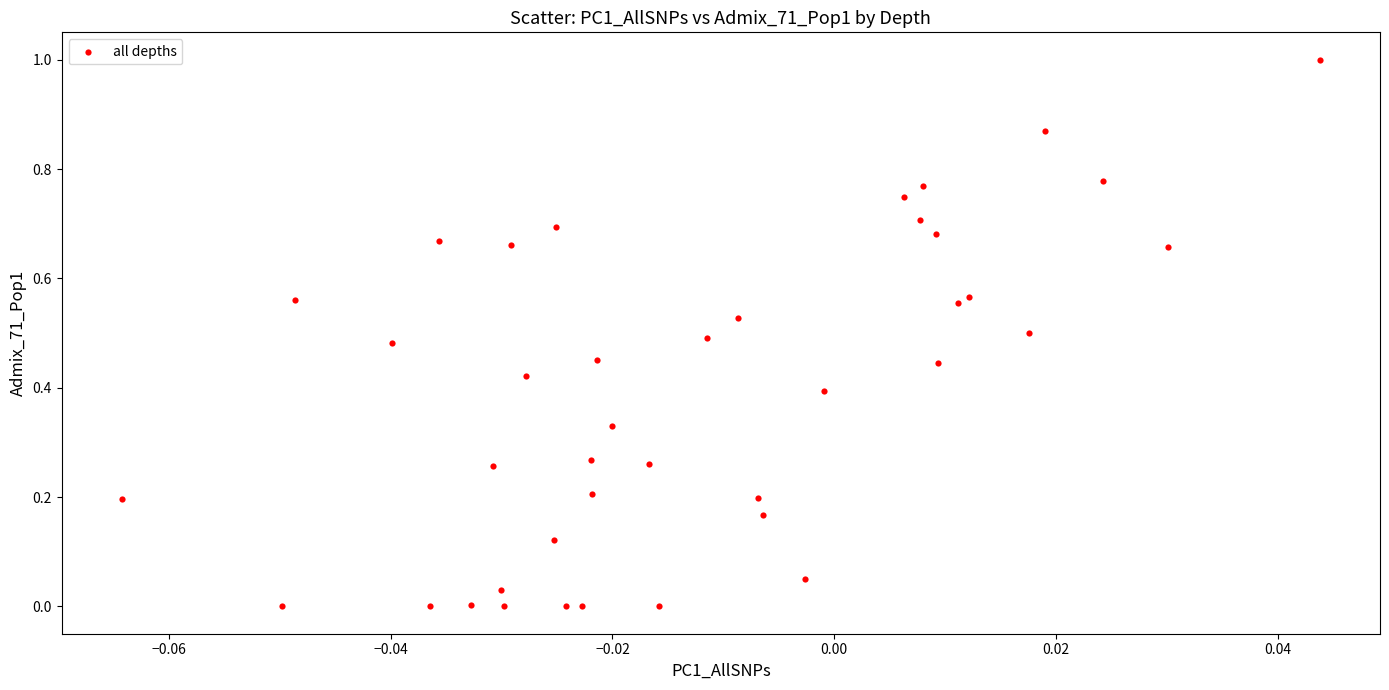

What is the range of Y values (max minus min)?

1.0